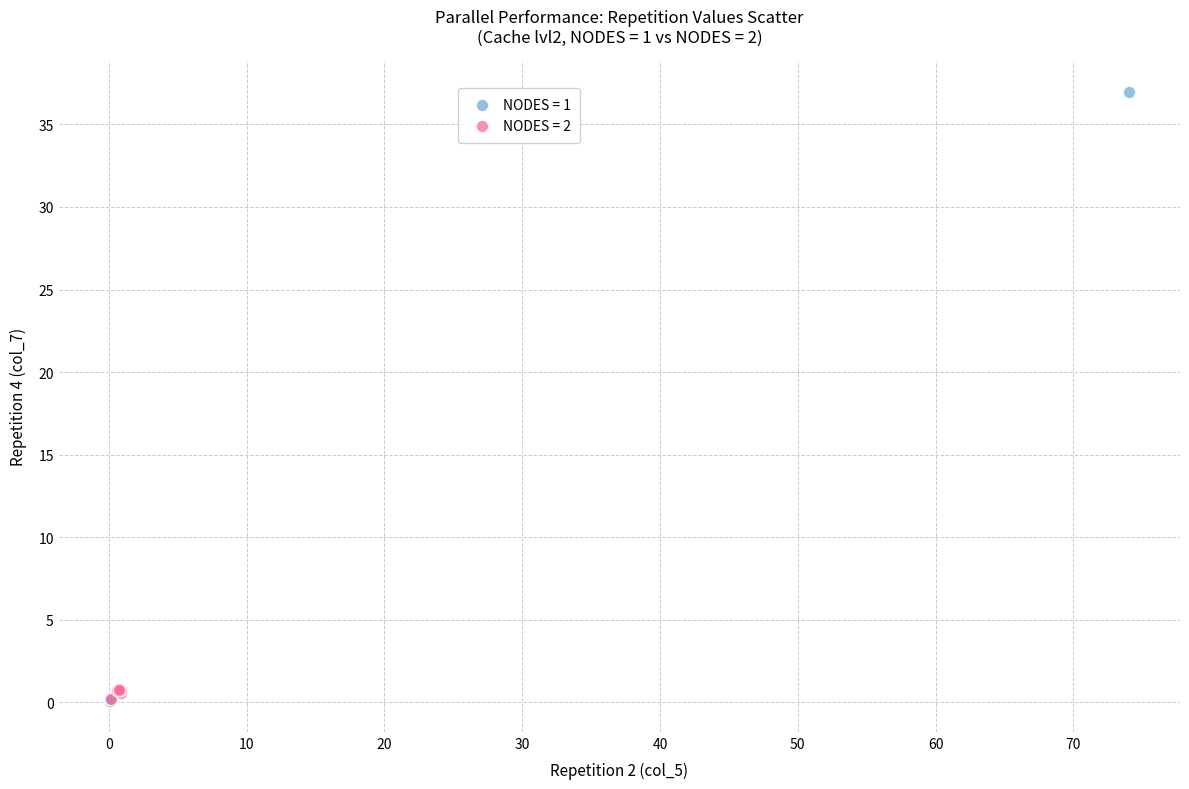

Which series has the largest Y range (max minus min)?

NODES = 1